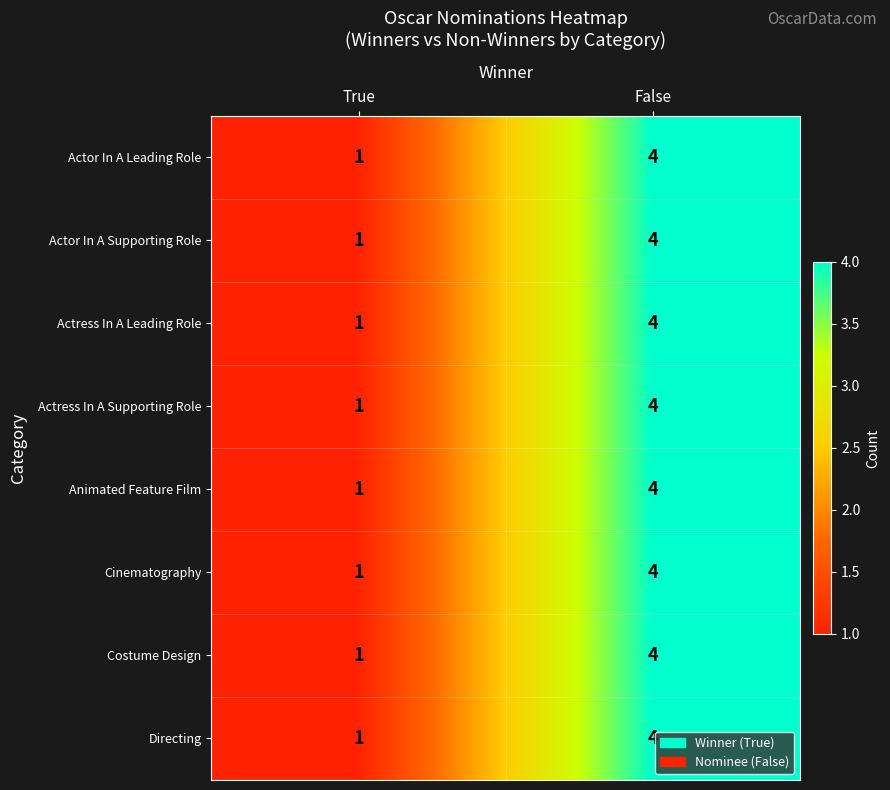

What is the total value across all series at False?

32